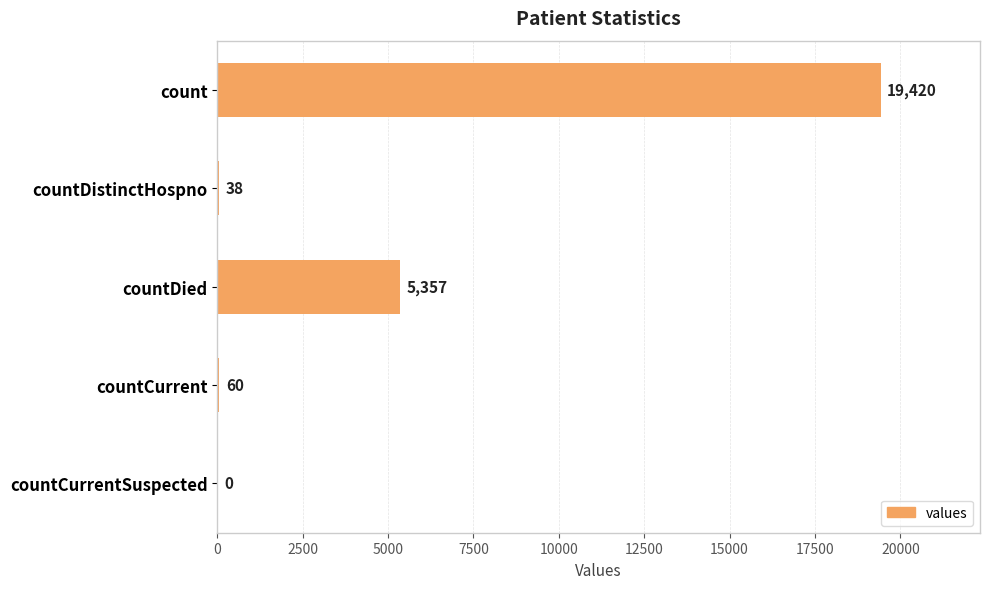

Read the value at countDied.

5357